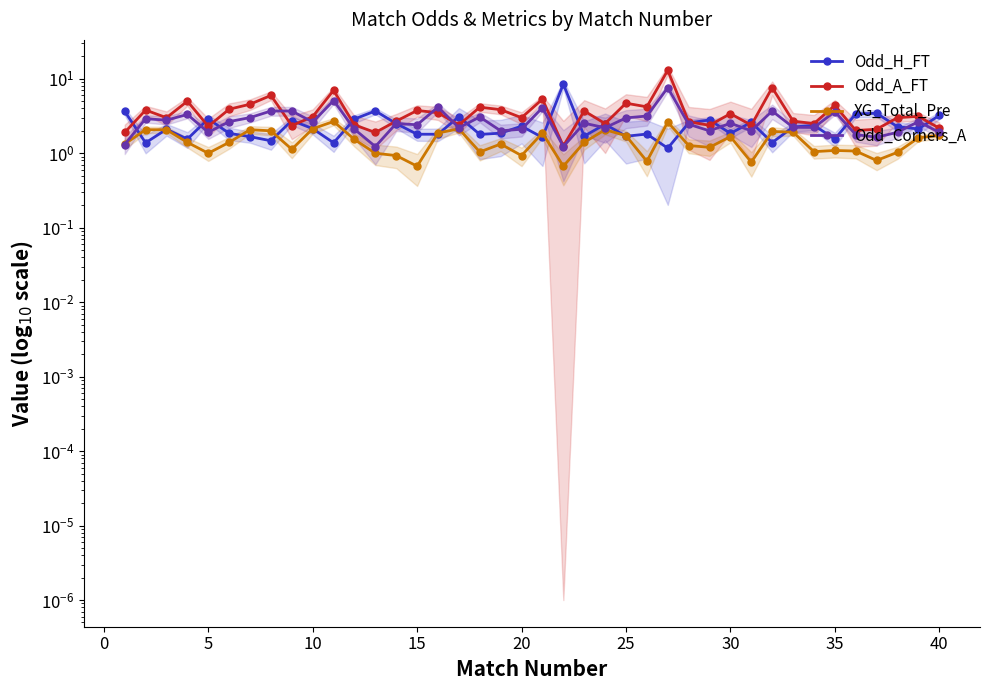

What is the greatest value displayed?

13.0